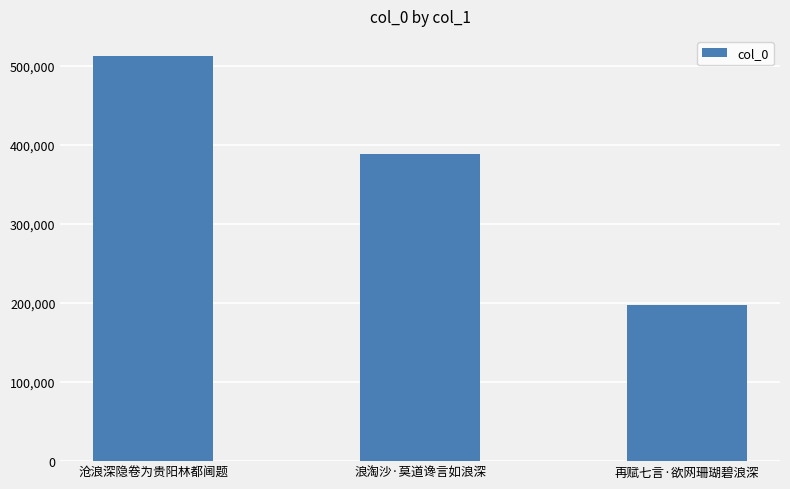

What is the minimum value shown in the chart?

197043